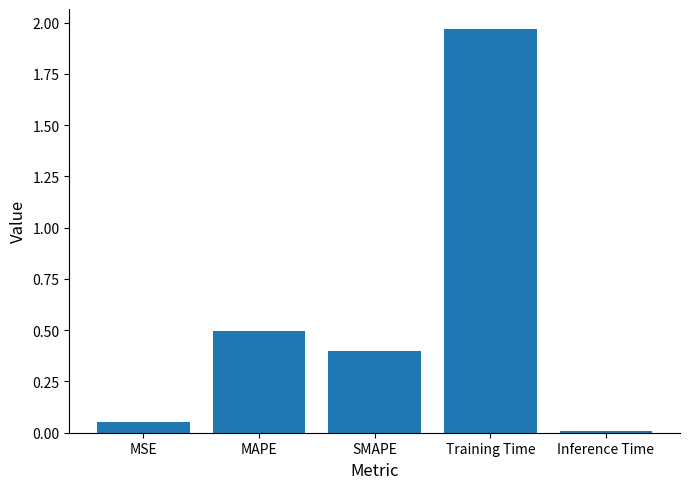

What is the average value?

0.6